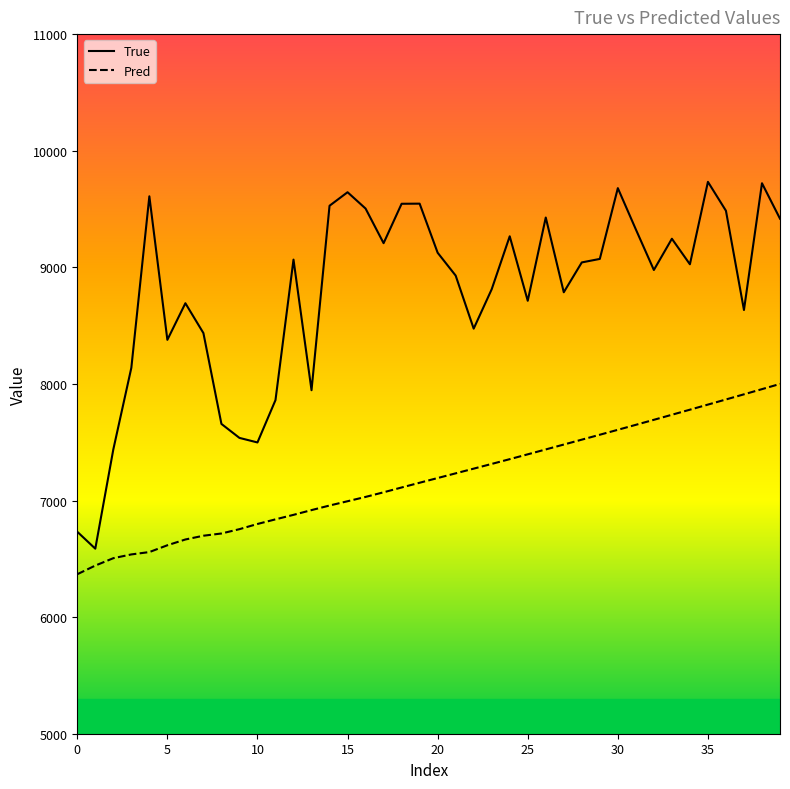

At how many categories does at least one series exceed 6383?

40